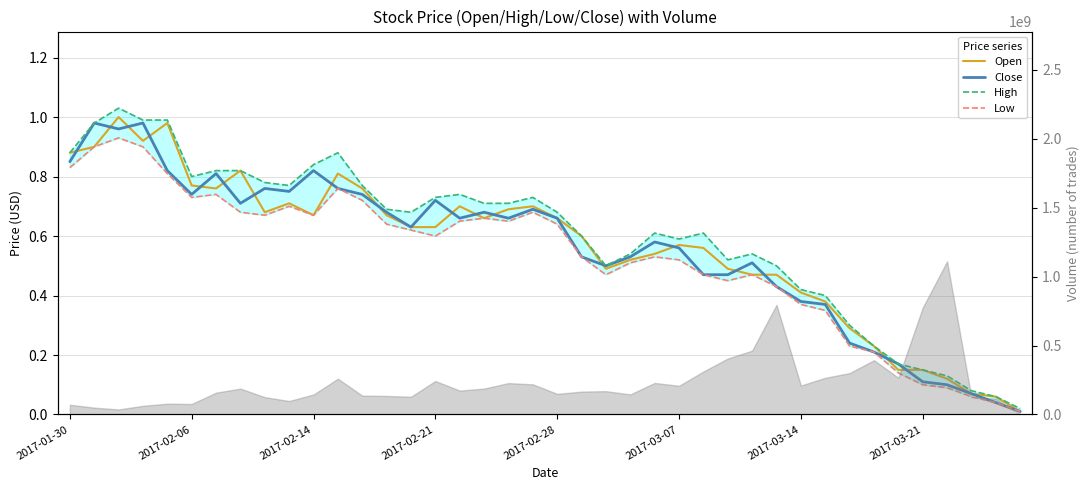

Is this an area chart (filled region under the line)?

No